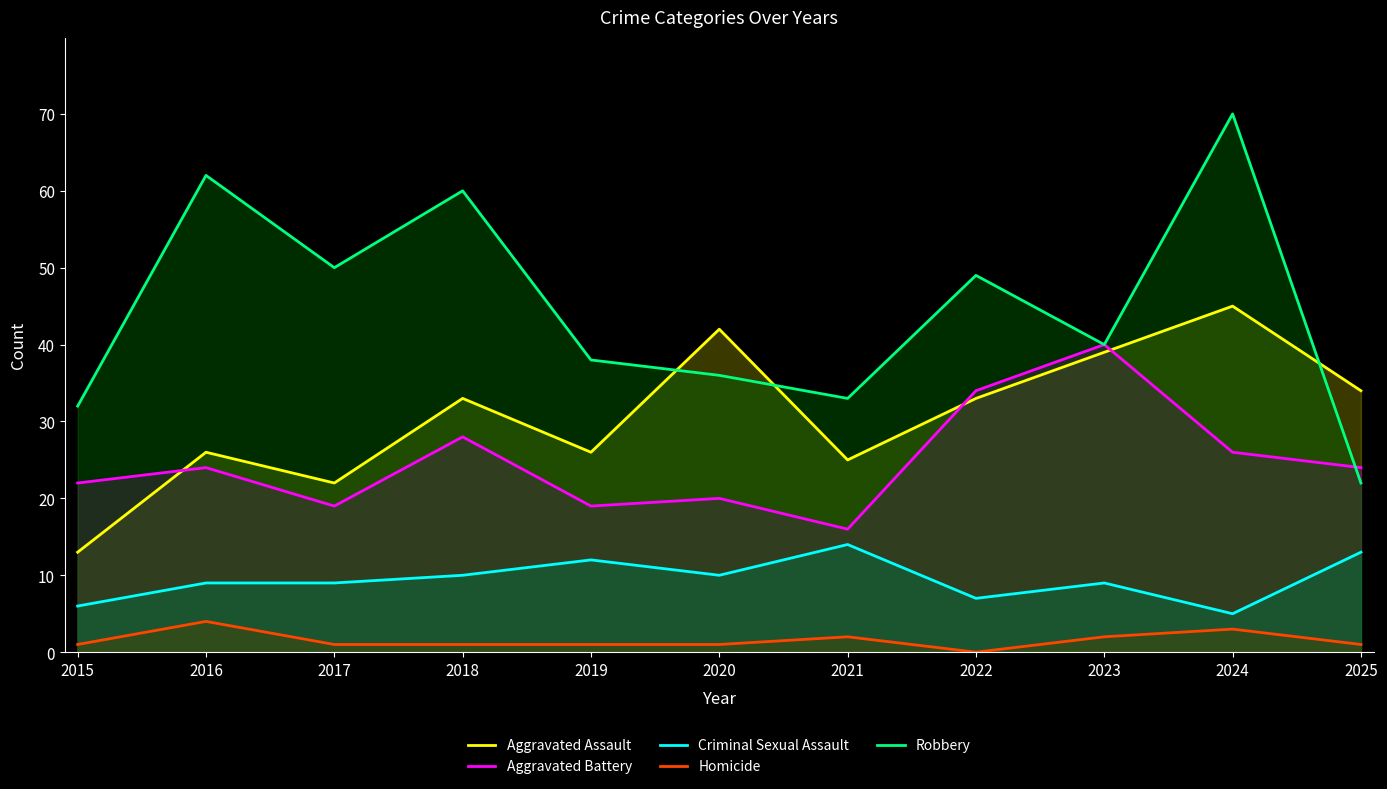

True or false: Robbery and Aggravated Battery cross at least once.

True